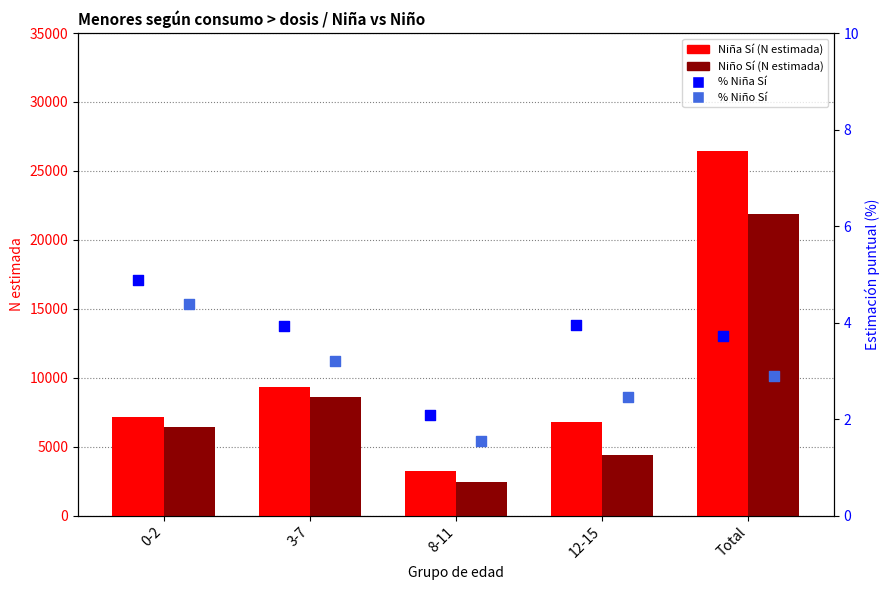

What are all the series names shown in the legend?

Niña Sí (N estimada), Niño Sí (N estimada), % Niña Sí, % Niño Sí